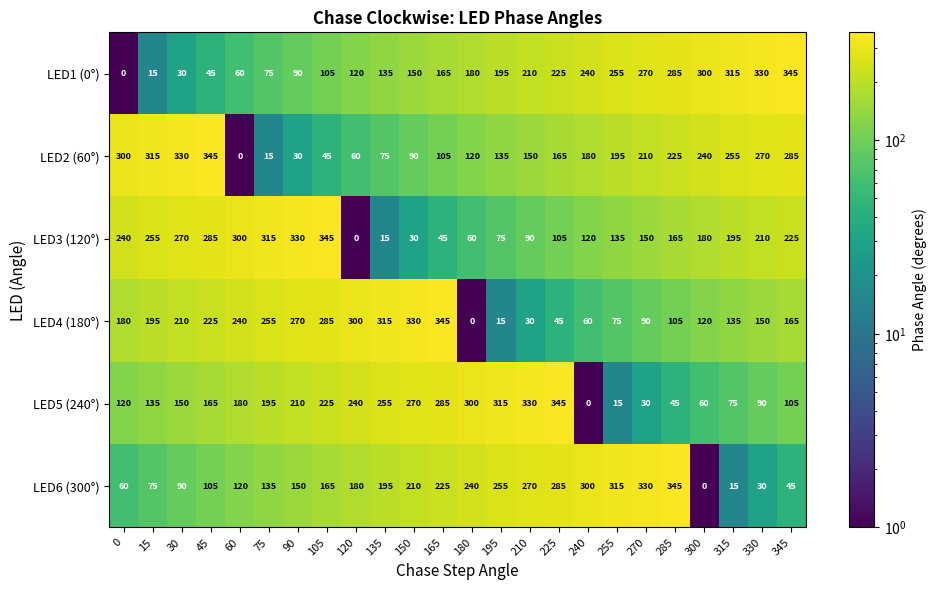

What is the spread (max minus min) of values at 285?

300